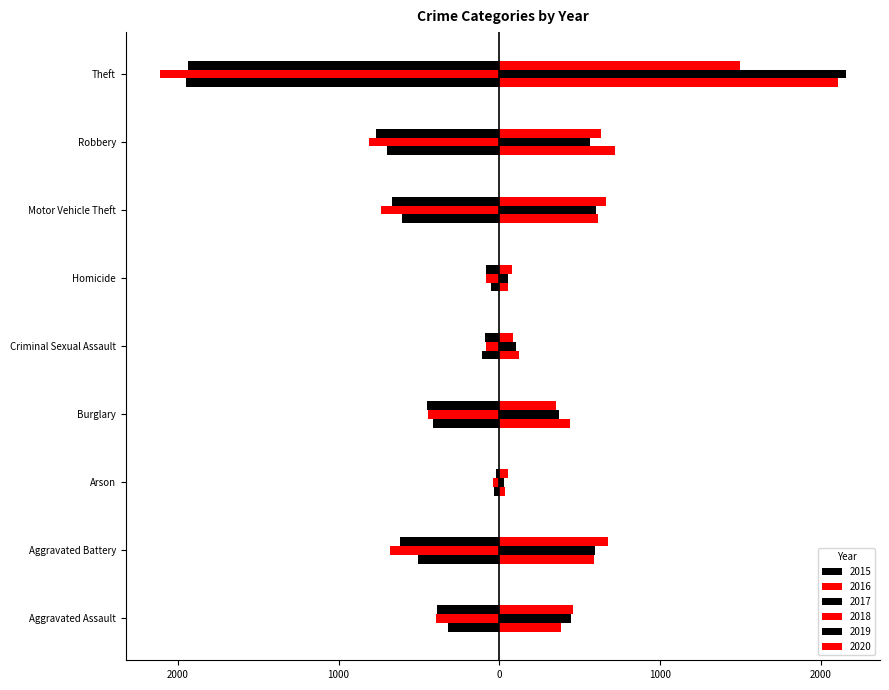

Which category has the lowest value across all series?

Theft